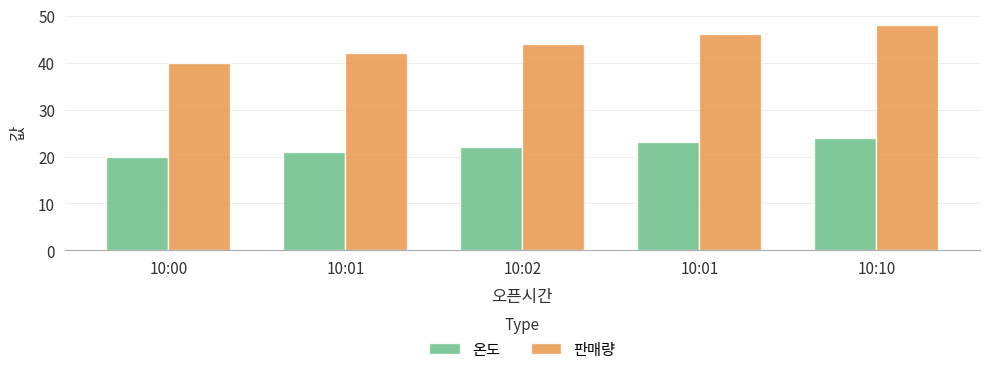

Reading left to right, list all the values displayed in this chart.

온도: 10:00=20	10:01=21	10:02=22	10:01=23	10:10=24
판매량: 10:00=40	10:01=42	10:02=44	10:01=46	10:10=48